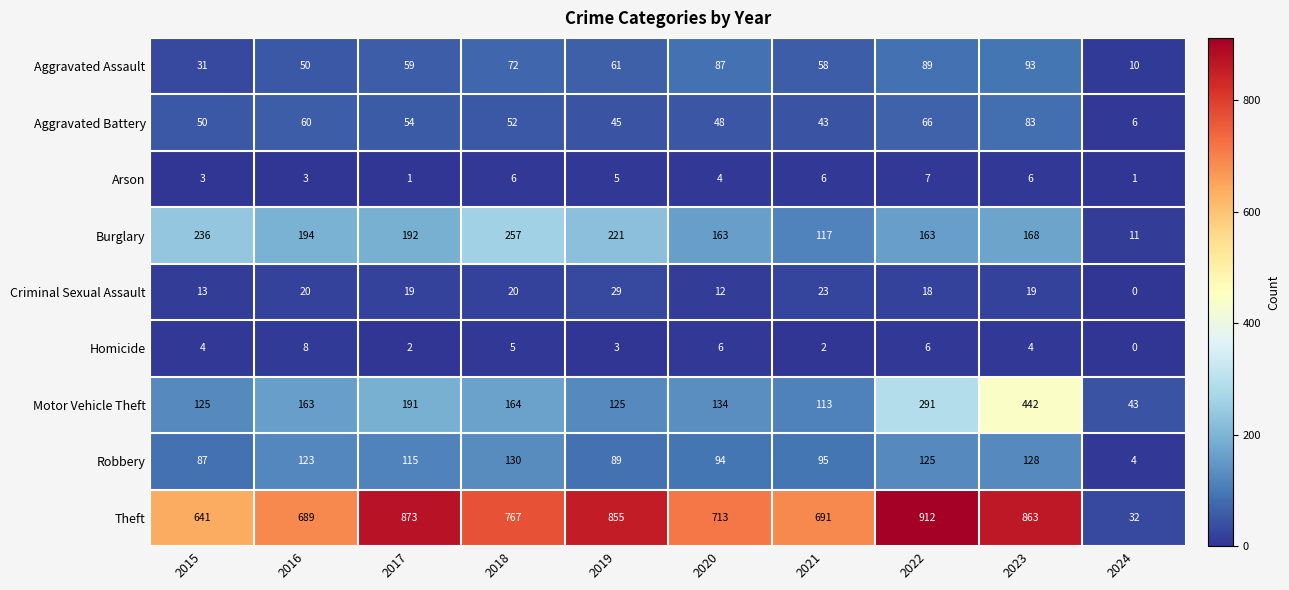

At how many categories does at least one series exceed 662?

8